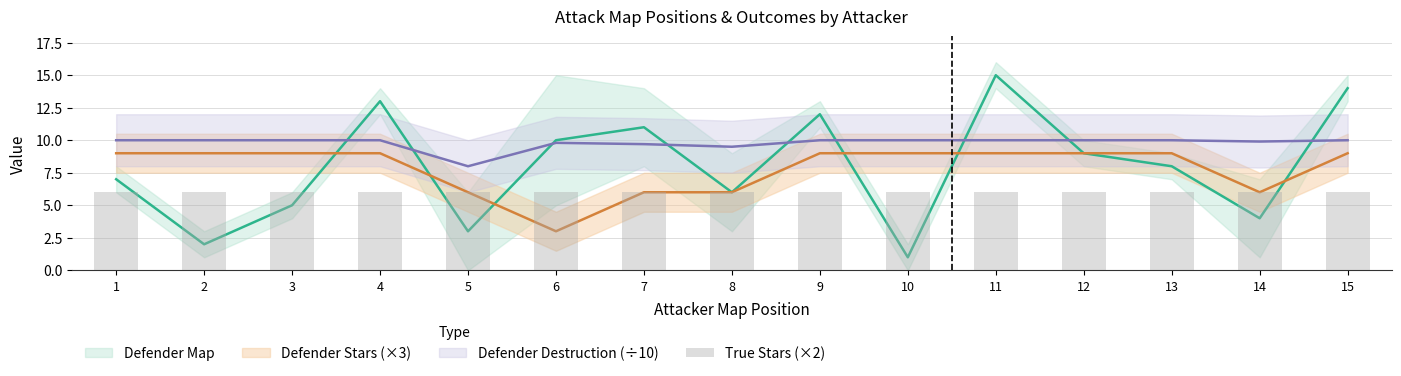

Which series changed the most between 1 and 3?

Defender Map